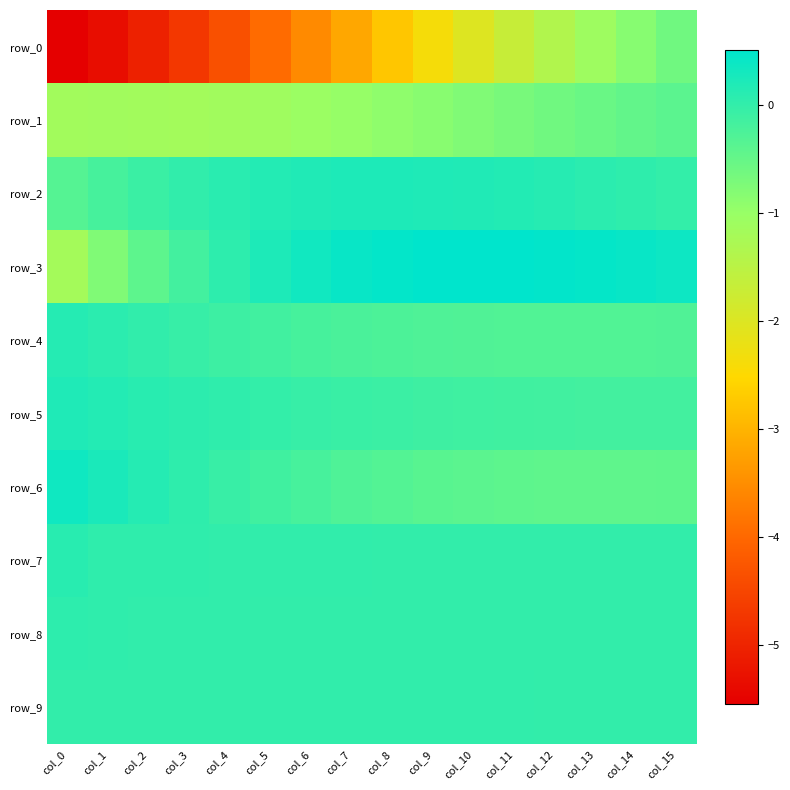

Which has a higher value, col_6 or col_0?

col_6